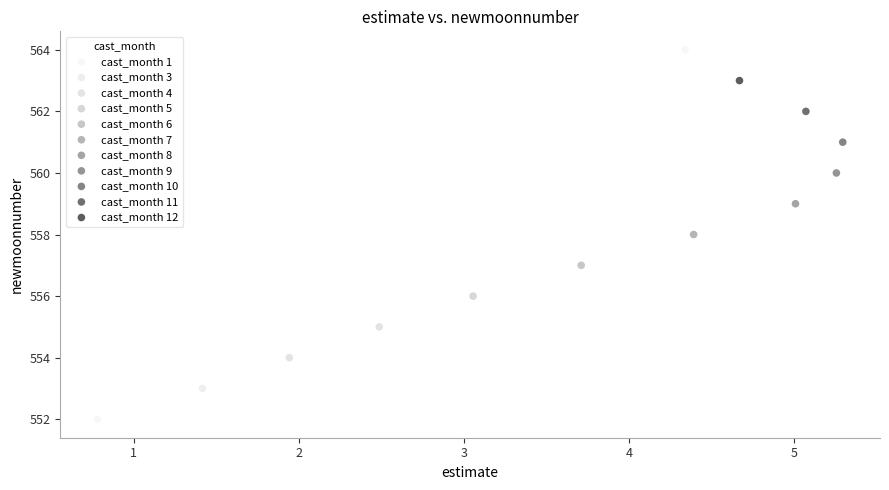

Which series reaches the maximum Y coordinate?

cast_month 1